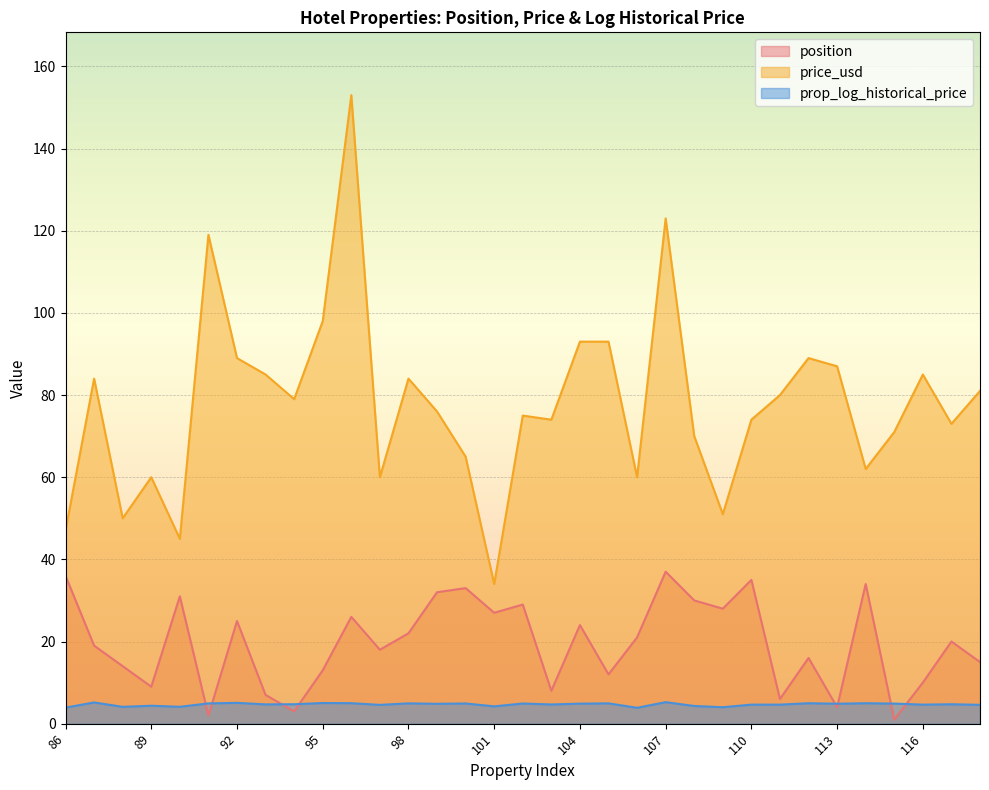

What is the value of the prop_log_historical_price point at the 7th from the left?

5.1